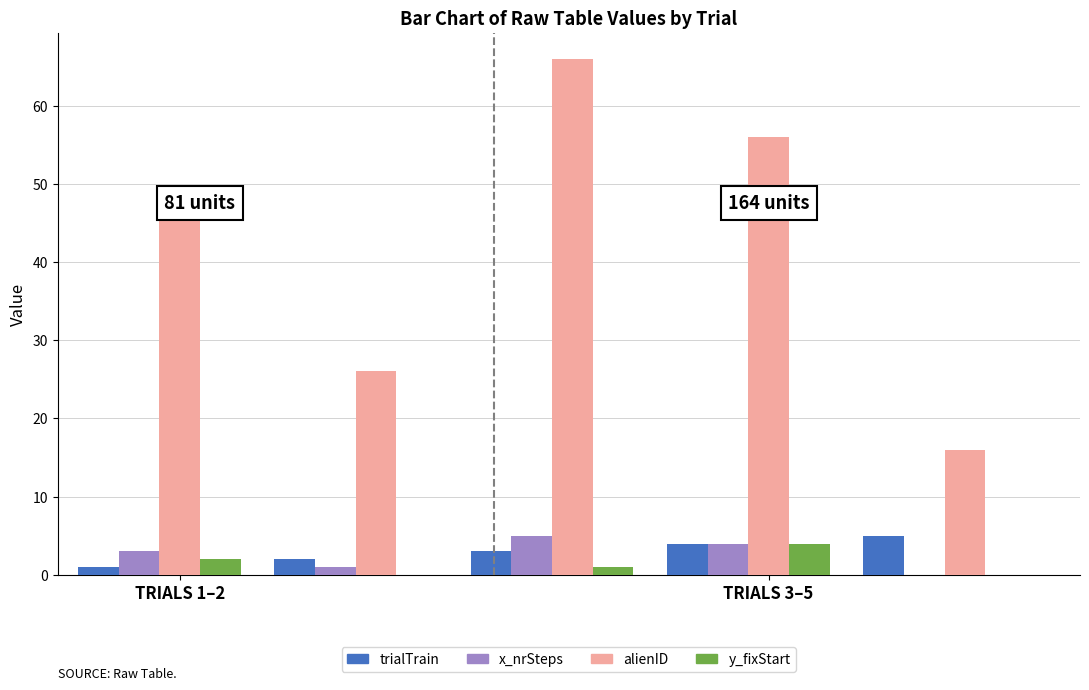

Which series has the largest total across all categories?

alienID